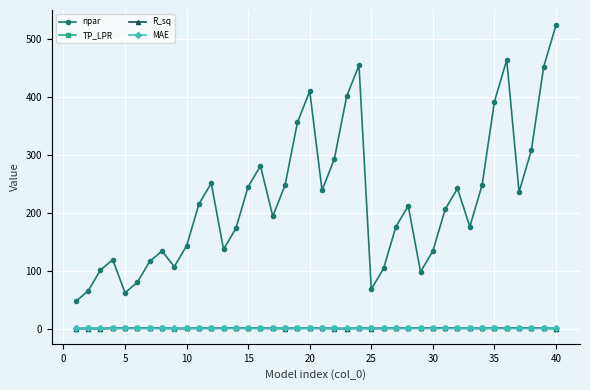

True or false: R_sq has more than 0 points higher than both neighbors.

True